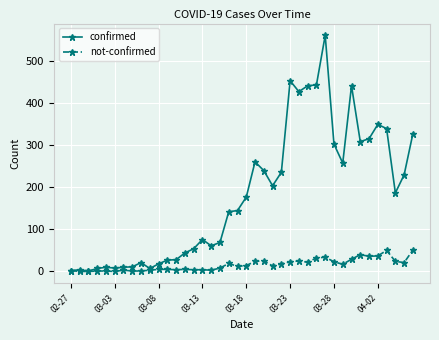

What is the greatest value displayed?

562